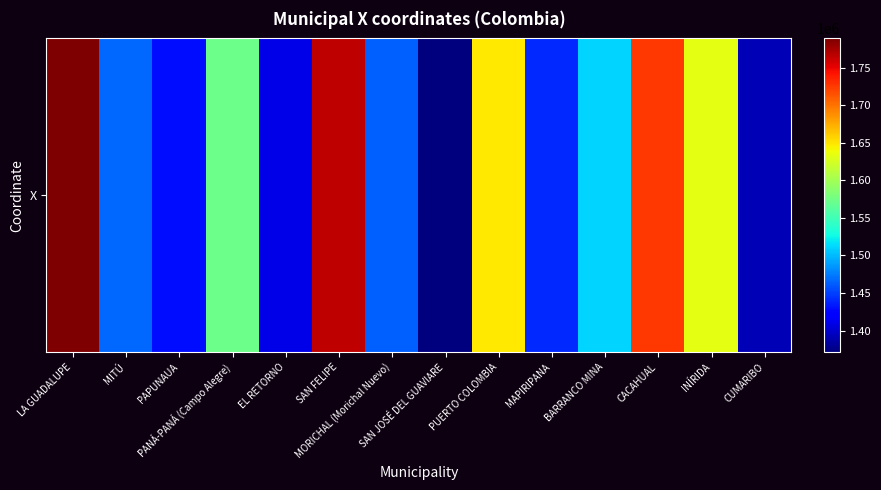

List the labels in order of value, smallest first.

SAN JOSÉ DEL GUAVIARE, CUMARIBO, EL RETORNO, PAPUNAUA, MAPIRIPANA, MORICHAL (Morichal Nuevo), MITÚ, BARRANCO MINA, PANÁ-PANÁ (Campo Alegre), INÍRIDA, PUERTO COLOMBIA, CACAHUAL, SAN FELIPE, LA GUADALUPE